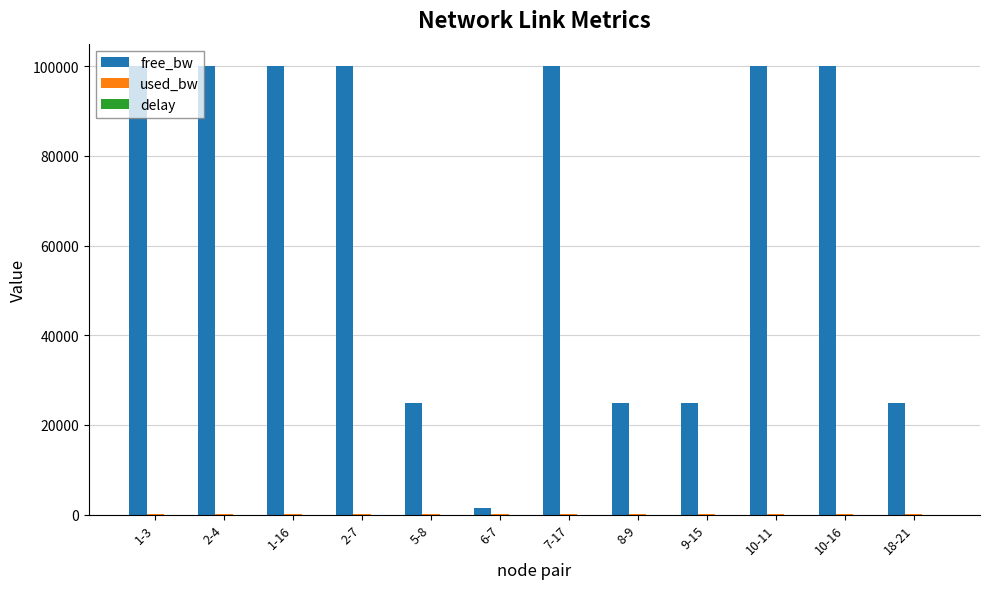

Between 1-3 and 9-15, which series saw the biggest shift?

free_bw